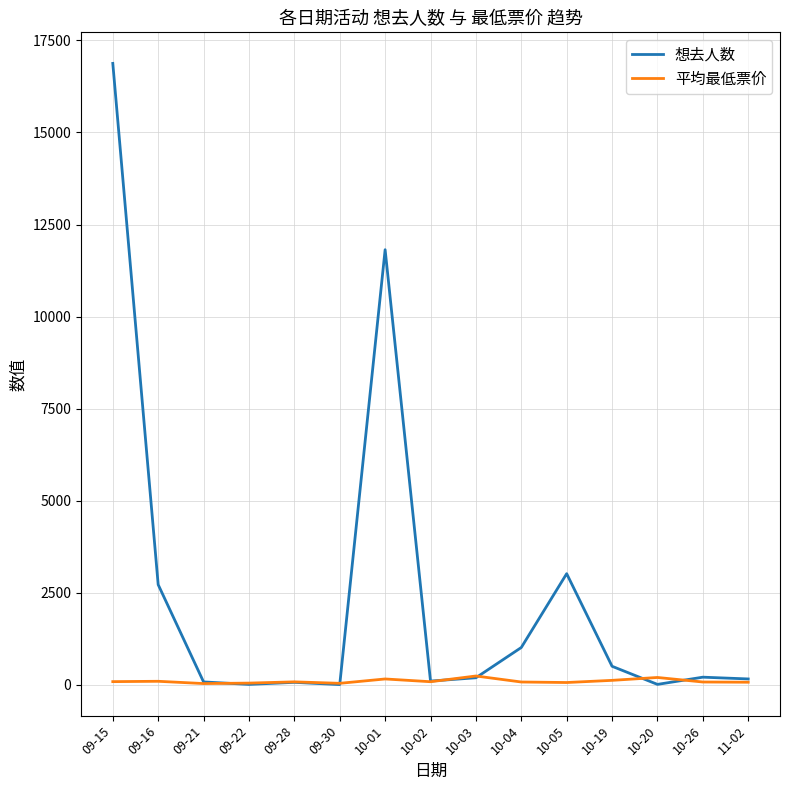

What is the difference between the highest and lowest values at 11-02?

89.0